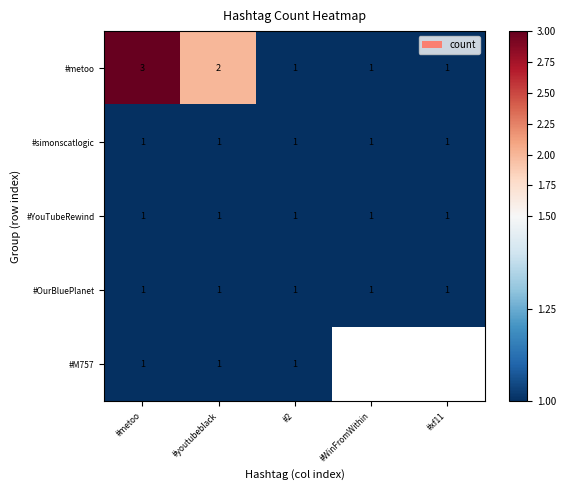

What is the total value across all series at #2?

5